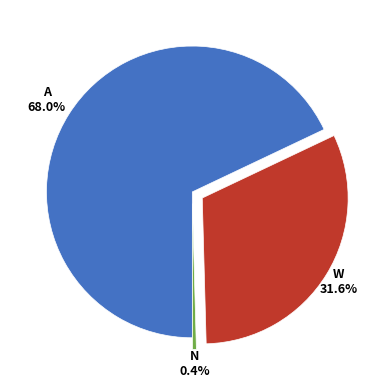

How many segments does this pie chart have?

3